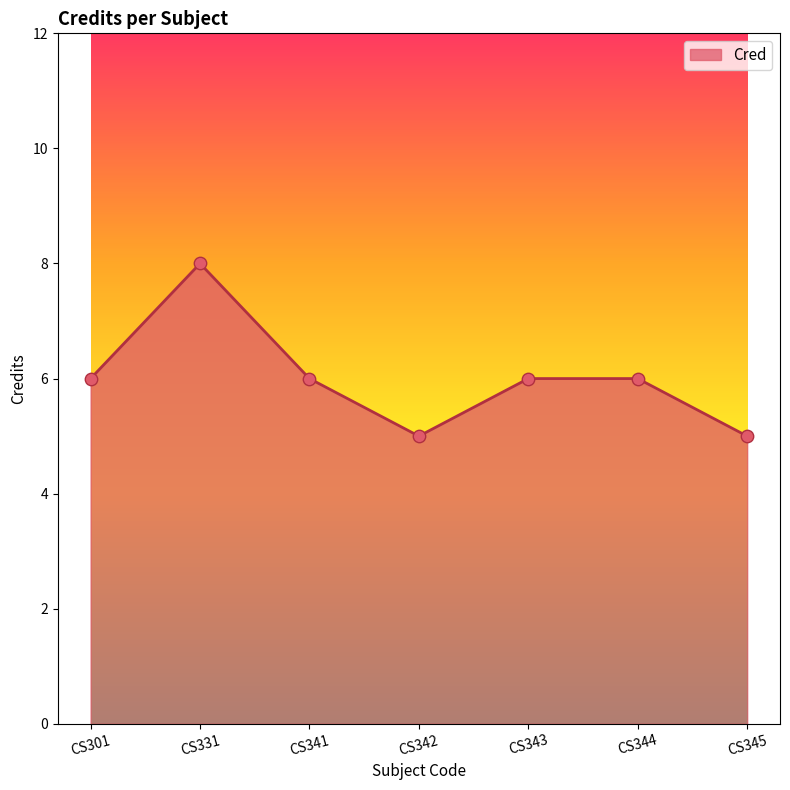

Between CS341 and CS331, which is larger?

CS331